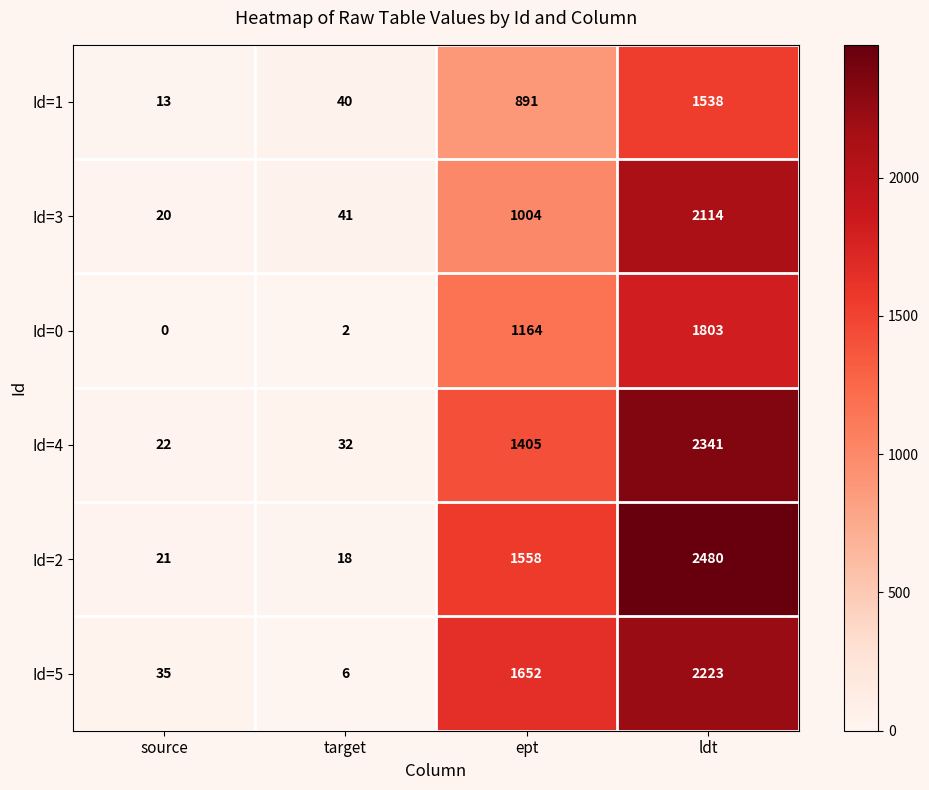

Read the Id=1 value at ept, to the nearest 10.

890